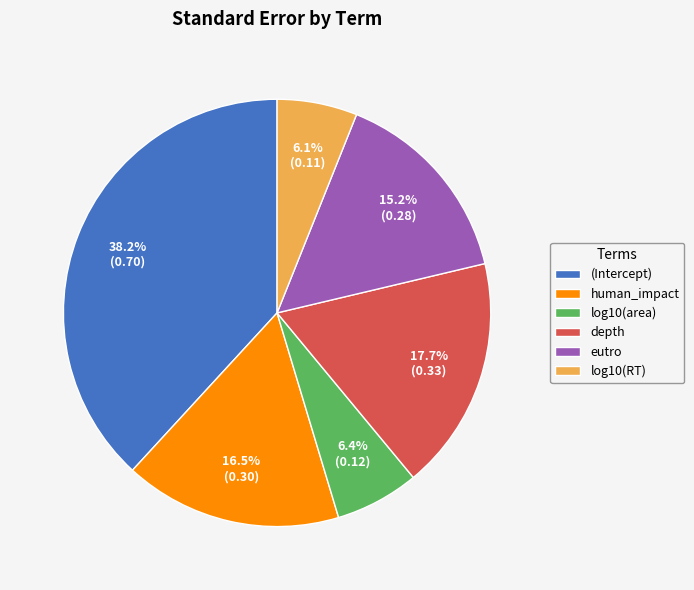

To the nearest percent, what percentage of the pie is (Intercept)?

38%